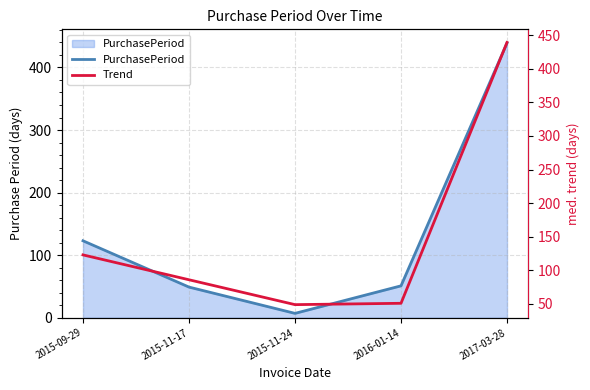

Which series has the widest spread of values?

PurchasePeriod